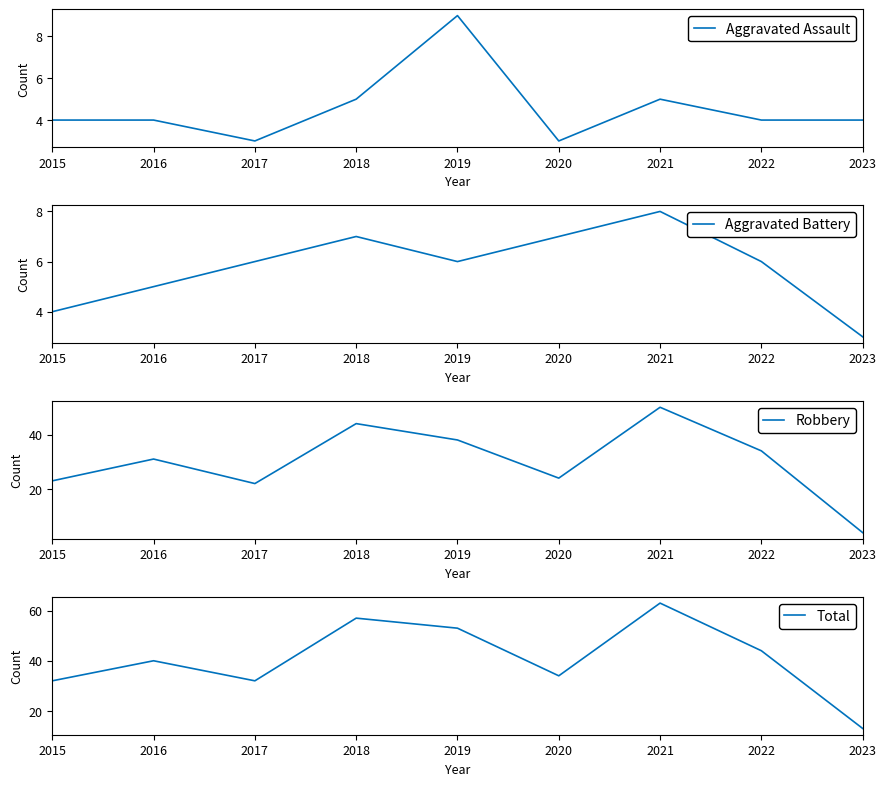

Where is the first local minimum for Aggravated Assault?

2017